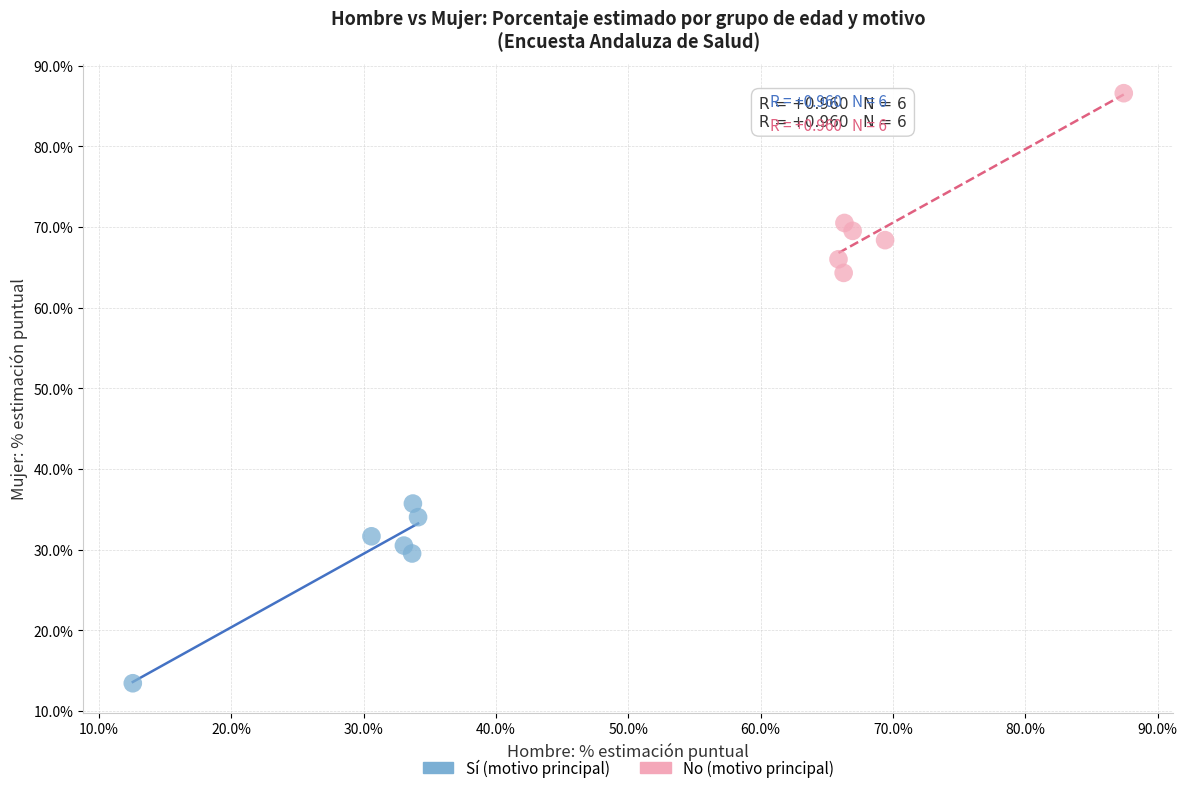

Which series reaches the minimum Y coordinate?

Sí (motivo principal)